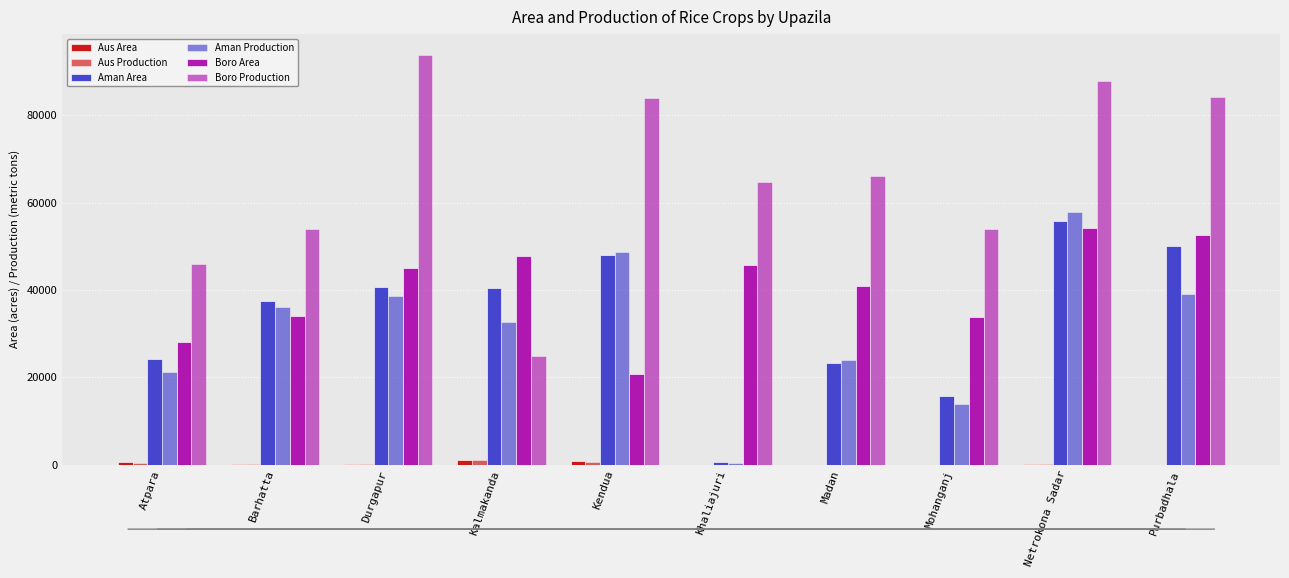

How many groups of bars are there?

10